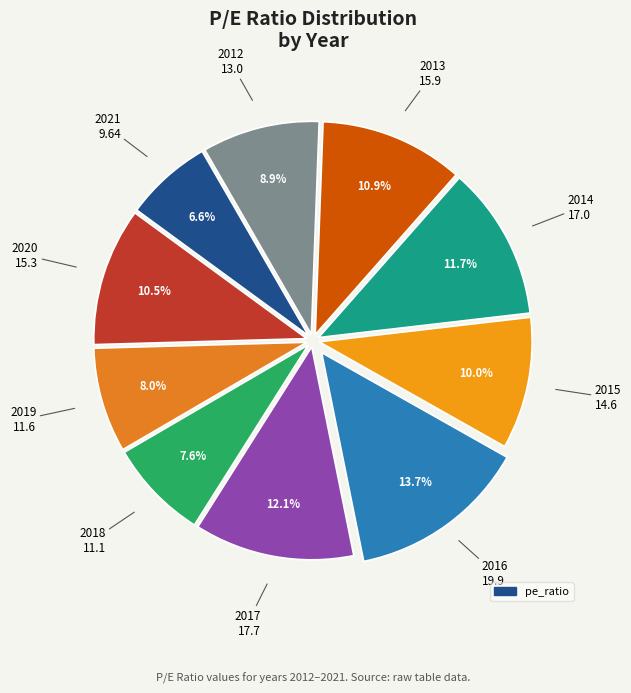

How many slices are in this pie chart?

10